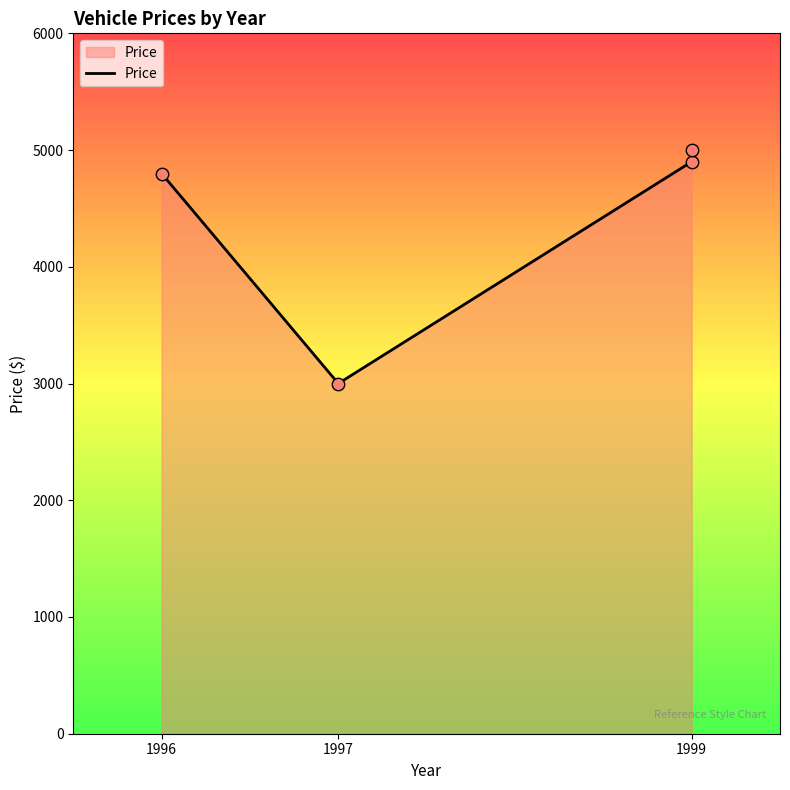

What is the change in value from 1997 to 1999?

+2000